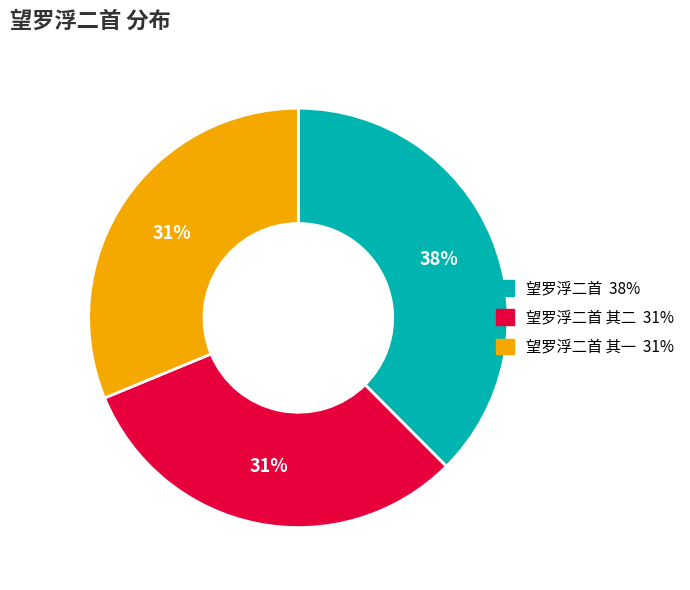

Does any single category account for the majority?

No